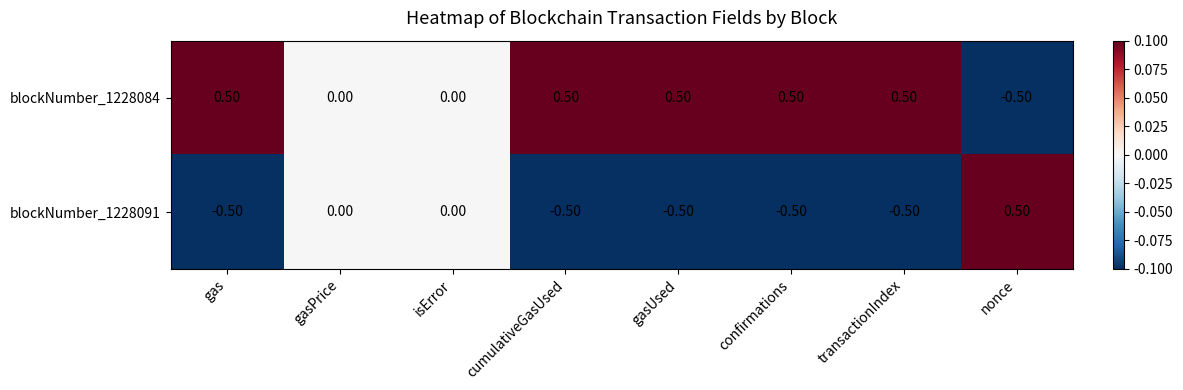

Count the number of data series in this chart.

2